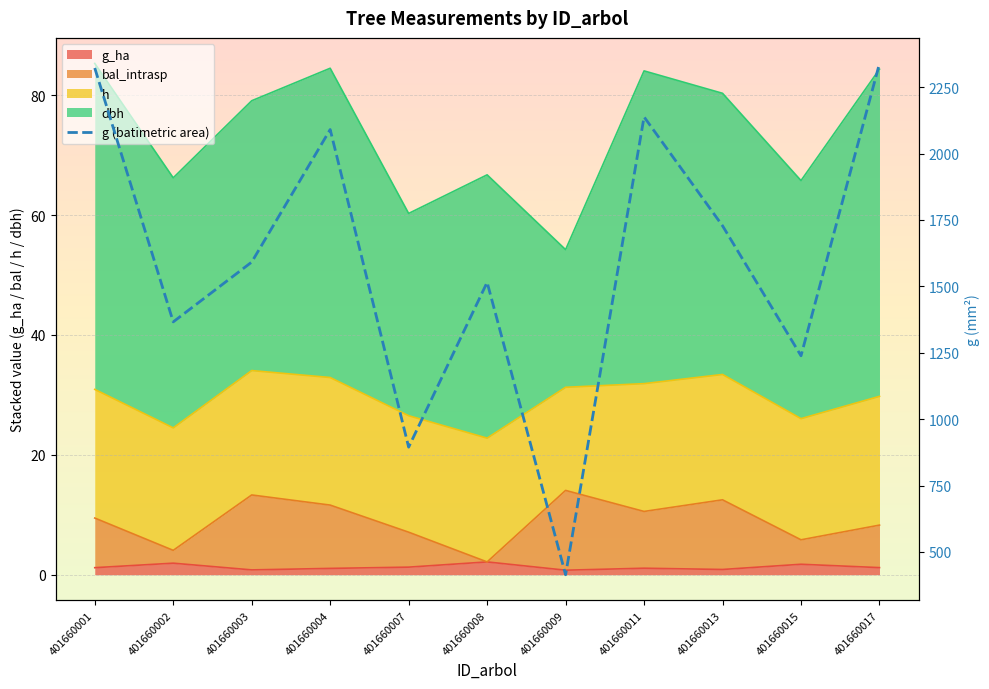

Rank the categories by value from lowest to highest.

401660009, 401660007, 401660015, 401660002, 401660008, 401660003, 401660013, 401660004, 401660011, 401660001, 401660017